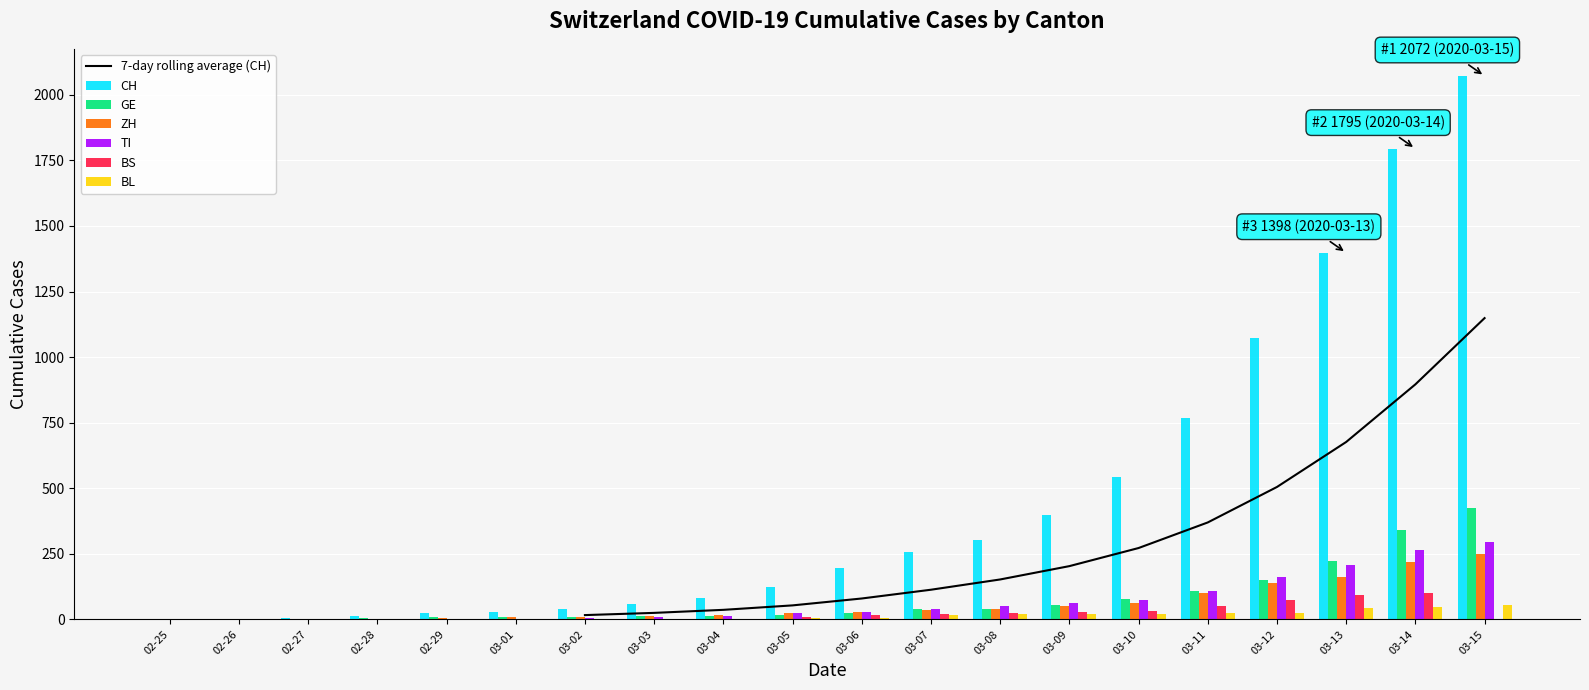

How many bars are there in total?

120